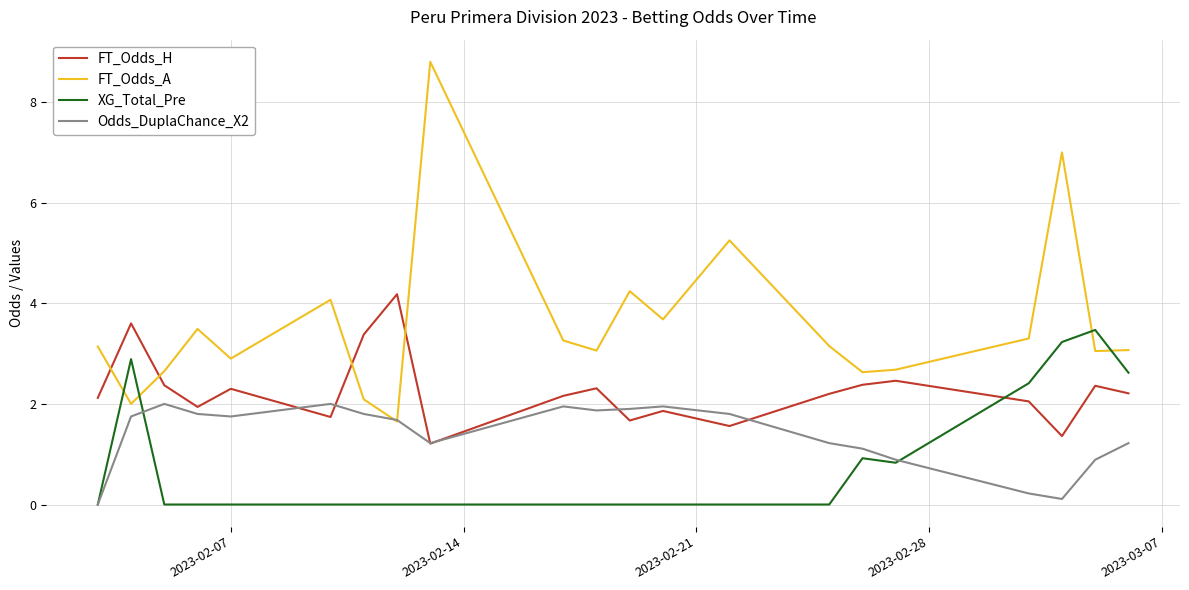

What is the average value of the Odds_DuplaChance_X2 series?

1.4